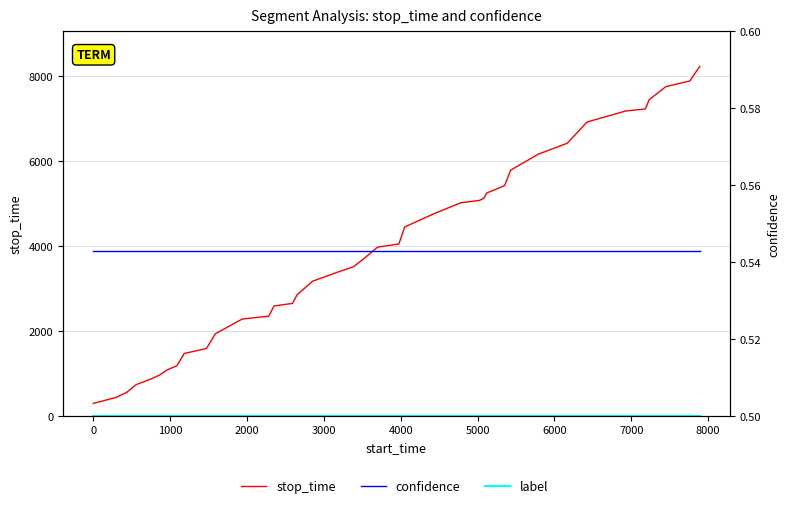

The value of confidence at 3000 is 0.5. True or false?

True